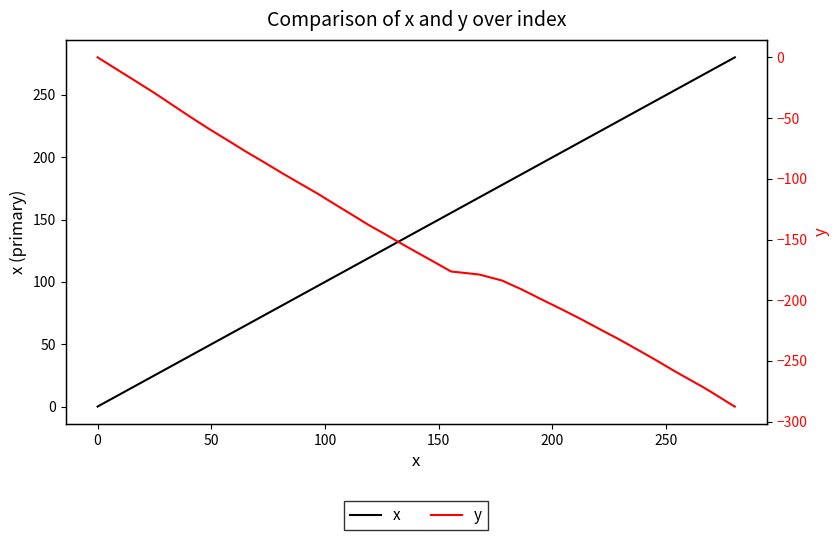

Rank the series by their maximum value, from highest to lowest.

x, y